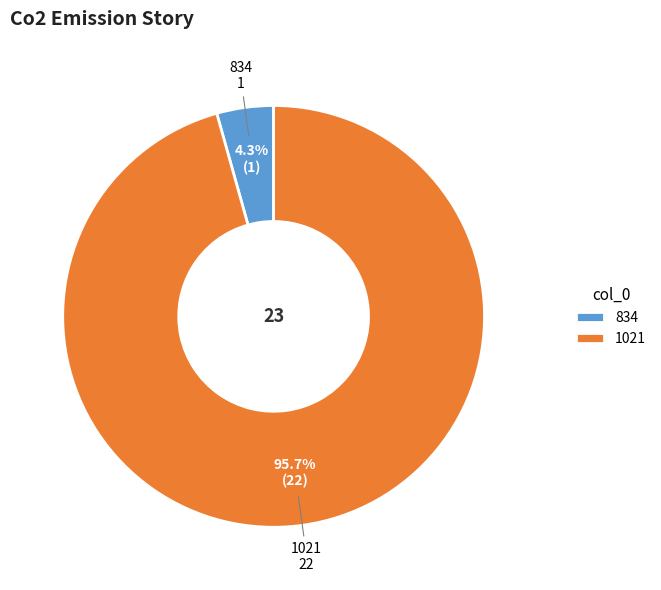

What is the smallest slice in the pie chart?

834